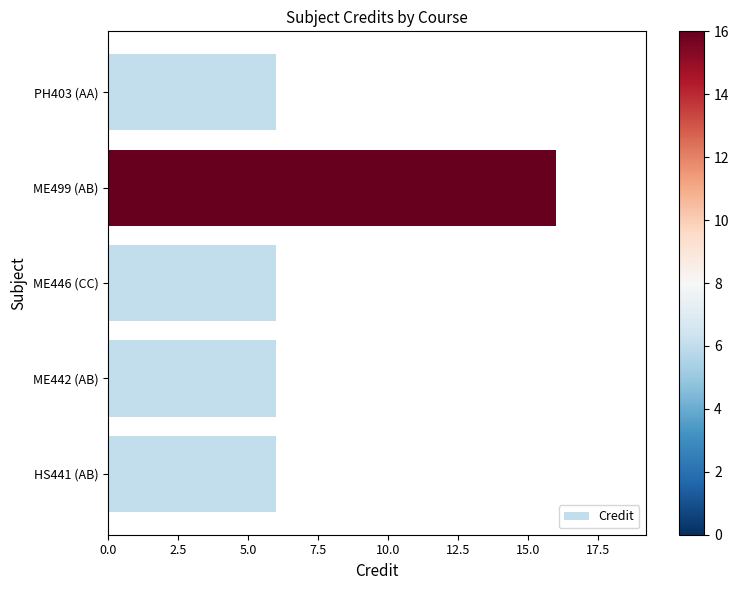

Which category has the highest value across all series?

ME499 (AB)